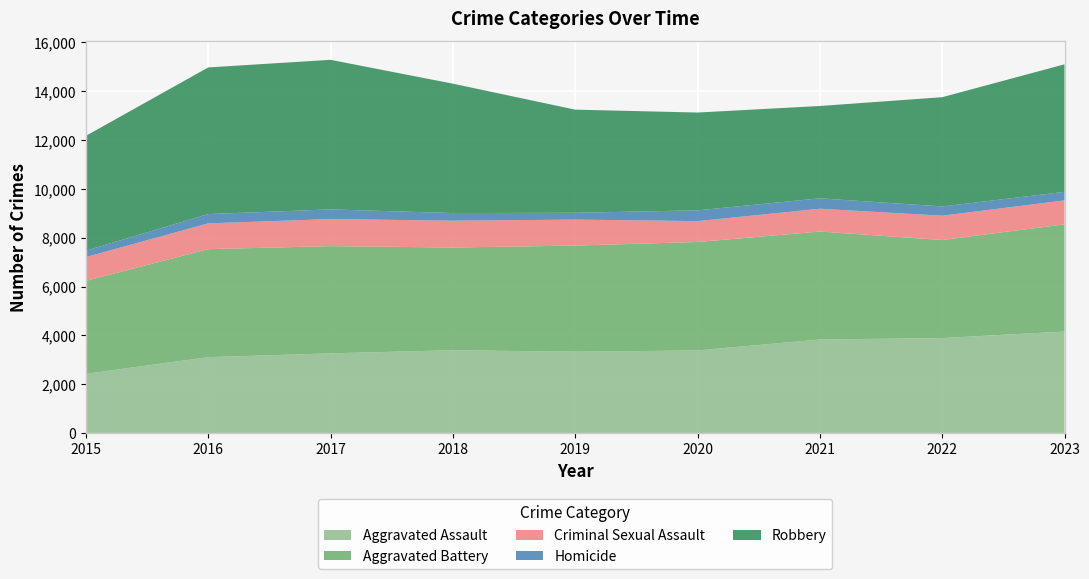

Reading left to right, list all the values displayed in this chart.

Aggravated Assault: 2432	3114	3269	3397	3337	3388	3836	3895	4162
Aggravated Battery: 3803	4419	4388	4203	4342	4438	4417	4012	4387
Criminal Sexual Assault: 973	1055	1108	1098	1063	855	934	995	980
Homicide: 263	380	395	312	279	440	426	378	349
Robbery: 4699	6001	6120	5294	4220	4002	3778	4471	5219